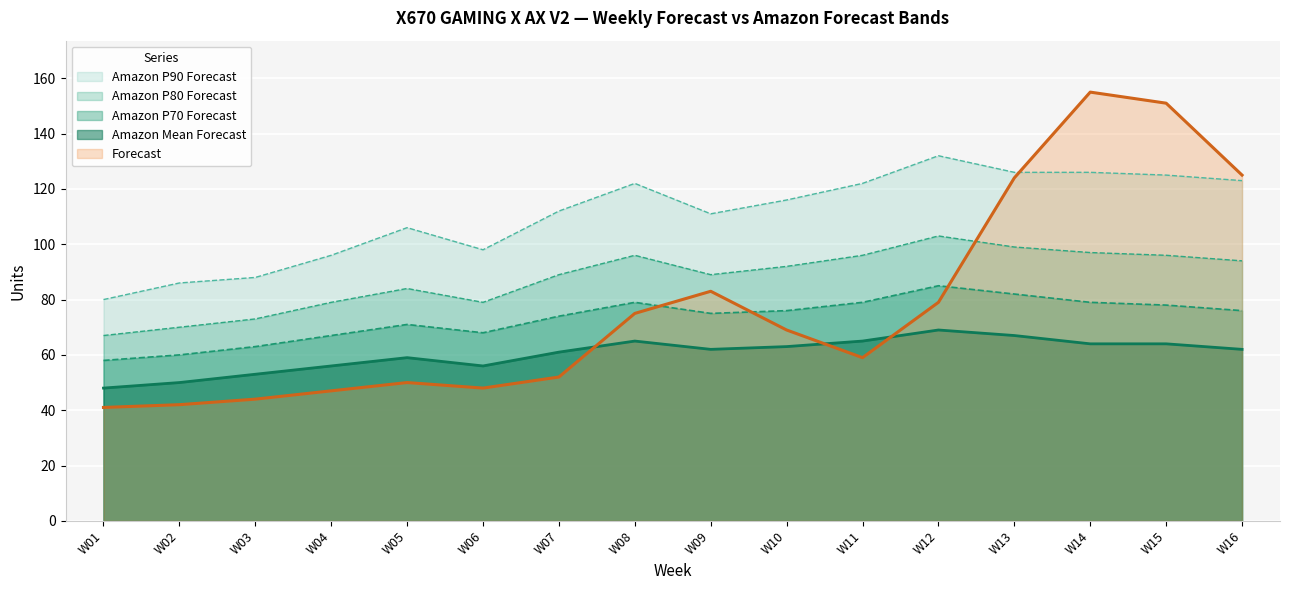

Which series has the largest total across all categories?

Amazon P90 Forecast